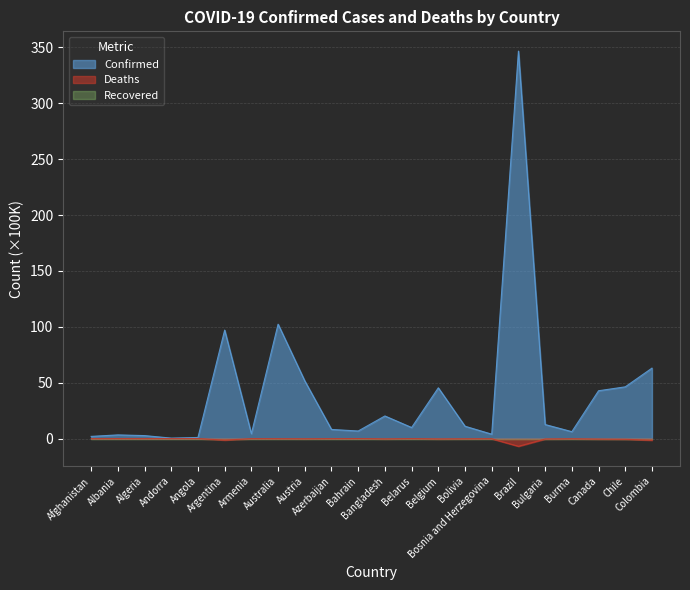

What position from the right is Azerbaijan?

13